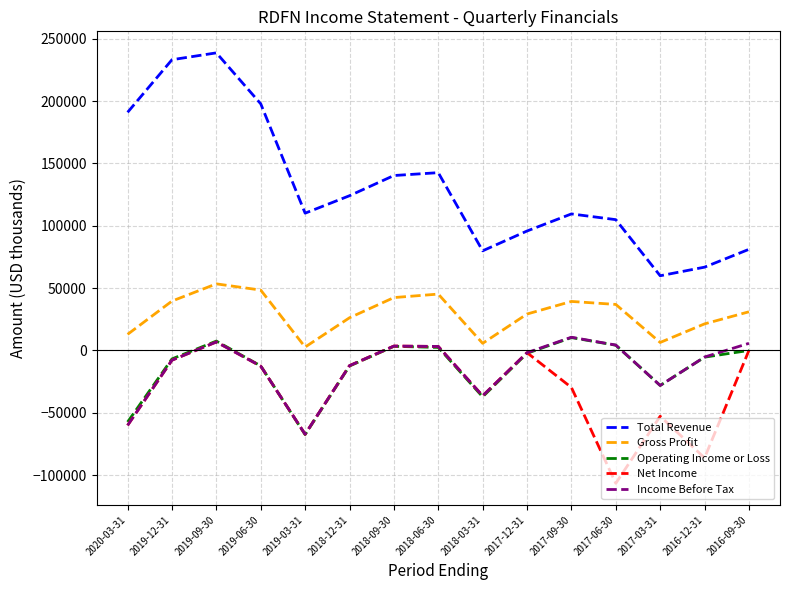

Which series has the largest total across all categories?

Total Revenue